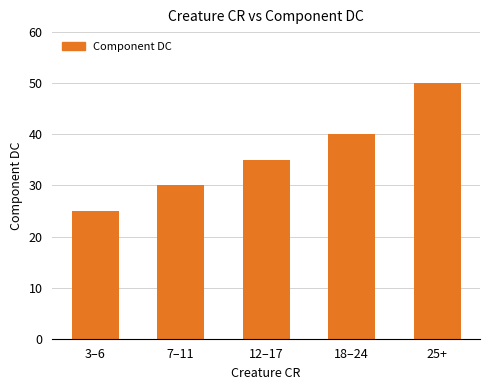

Is it true that the value at 25+ is 72?

False